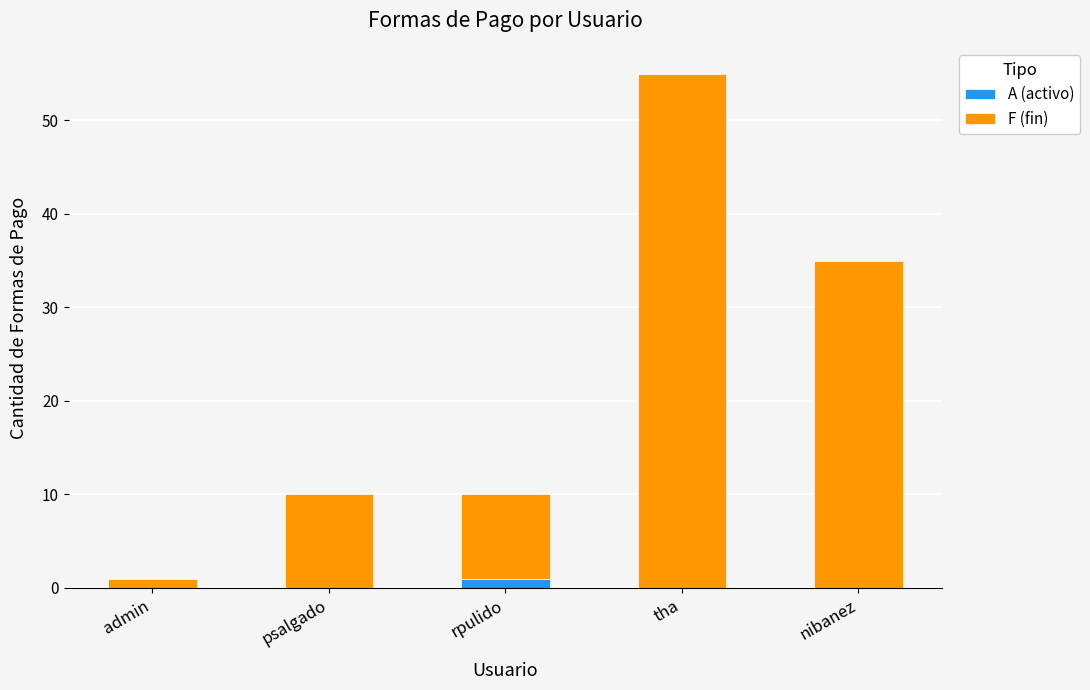

Does the chart contain stacked bars?

Yes